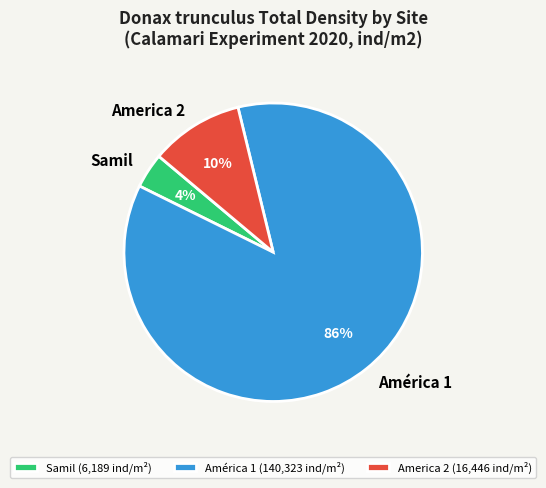

To the nearest percent, what is the average slice percentage?

33%